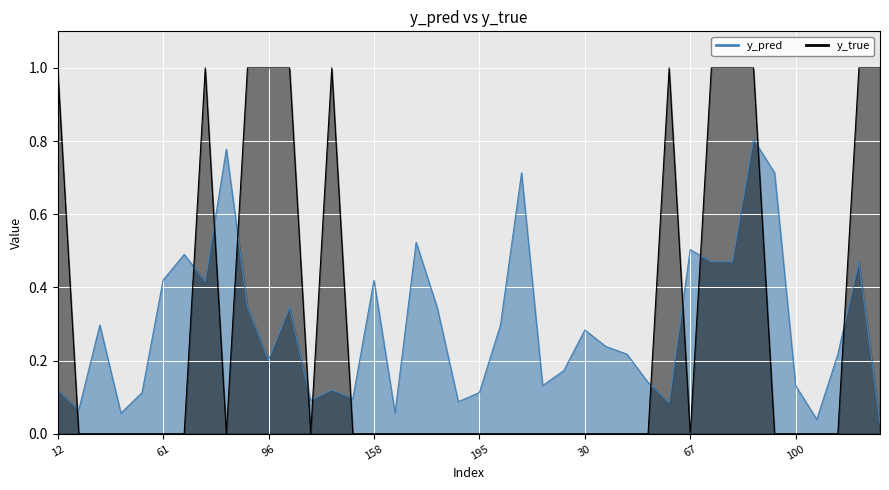

Which series has the largest total across all categories?

y_true